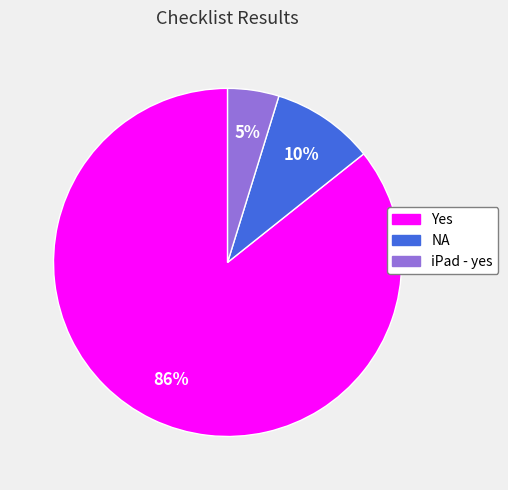

To the nearest percent, what percentage of the pie is iPad - yes?

5%